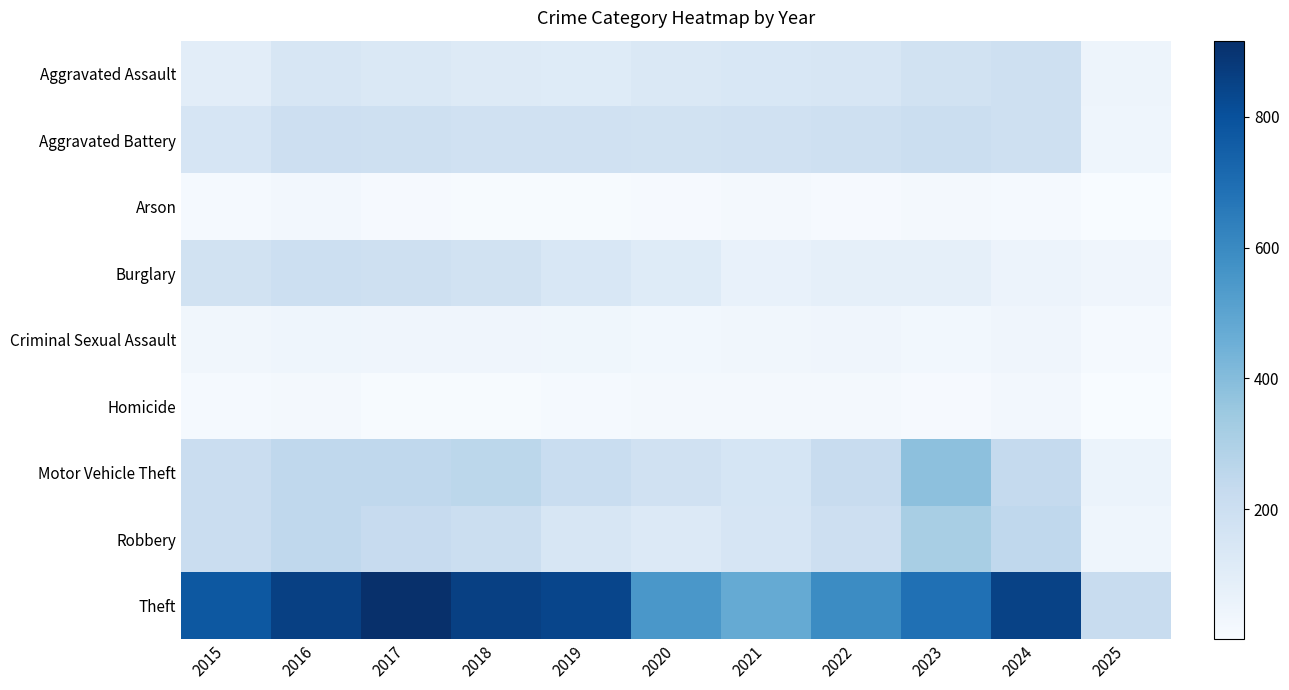

Which series has the widest spread of values?

Theft